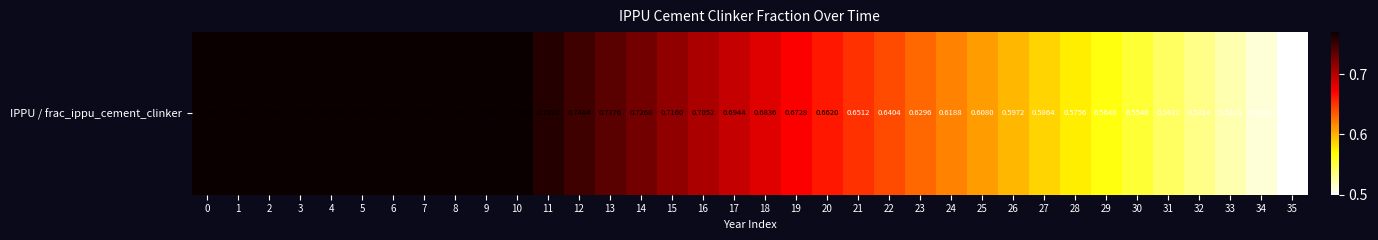

At which category does the chart reach its minimum across all series?

35